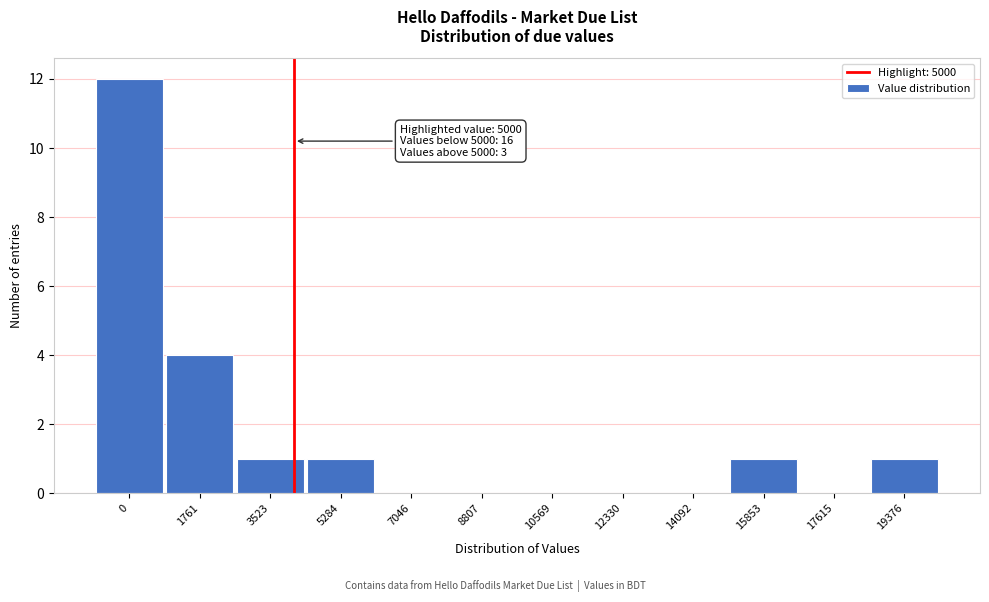

Reading right to left, transcribe all the data shown in this chart.

19376=1	17615=0	15853=1	14092=0	12330=0	10569=0	8807=0	7046=0	5284=1	3523=1	1761=4	0=12